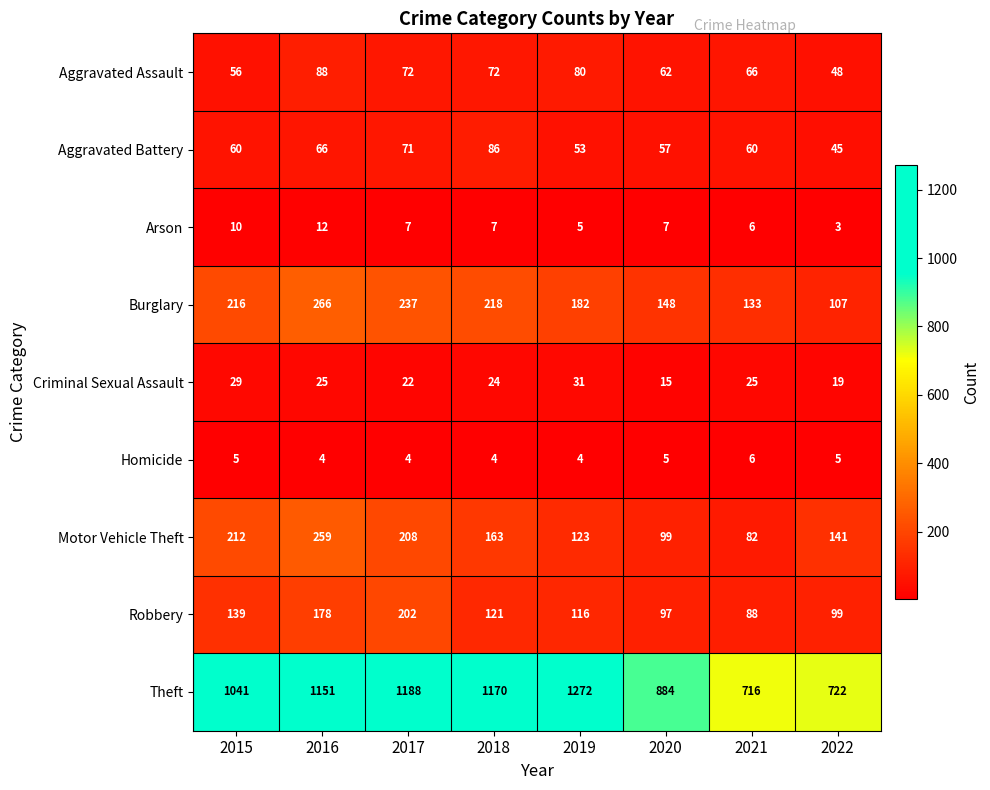

What is the average value of the Aggravated Assault series?

68